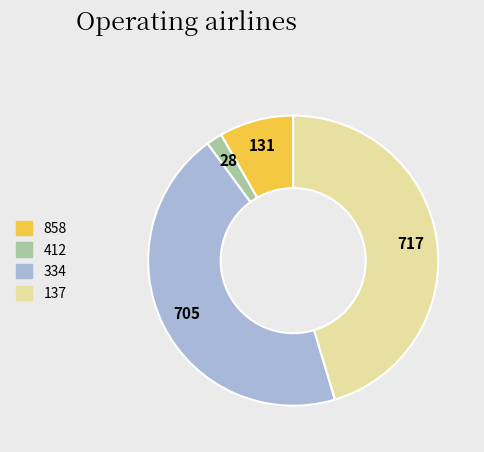

Which has a higher value, 858 or 412?

858